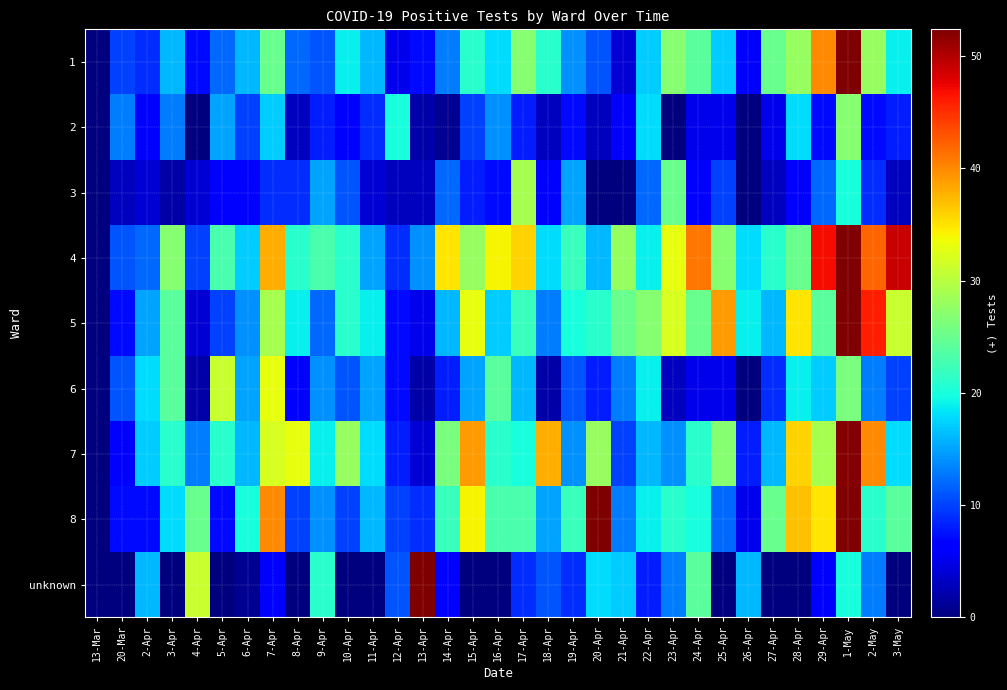

Reading right to left, transcribe all the data shown in this chart.

1: 3-May=19	2-May=28	1-May=78	29-Apr=40	28-Apr=28	27-Apr=25	26-Apr=6	25-Apr=17	24-Apr=24	23-Apr=27	22-Apr=17	21-Apr=4	20-Apr=11	19-Apr=14	18-Apr=21	17-Apr=27	16-Apr=18	15-Apr=21	14-Apr=13	13-Apr=7	12-Apr=5	11-Apr=16	10-Apr=19	9-Apr=11	8-Apr=12	7-Apr=25	6-Apr=16	5-Apr=12	4-Apr=7	3-Apr=16	2-Apr=9	20-Mar=10	13-Mar=0
2: 3-May=8	2-May=7	1-May=27	29-Apr=7	28-Apr=18	27-Apr=5	26-Apr=0	25-Apr=5	24-Apr=5	23-Apr=0	22-Apr=18	21-Apr=6	20-Apr=3	19-Apr=7	18-Apr=3	17-Apr=8	16-Apr=14	15-Apr=10	14-Apr=1	13-Apr=2	12-Apr=20	11-Apr=9	10-Apr=6	9-Apr=8	8-Apr=3	7-Apr=17	6-Apr=10	5-Apr=15	4-Apr=0	3-Apr=13	2-Apr=6	20-Mar=13	13-Mar=0
3: 3-May=3	2-May=9	1-May=20	29-Apr=12	28-Apr=6	27-Apr=3	26-Apr=0	25-Apr=10	24-Apr=6	23-Apr=25	22-Apr=12	21-Apr=0	20-Apr=0	19-Apr=15	18-Apr=6	17-Apr=29	16-Apr=7	15-Apr=8	14-Apr=12	13-Apr=3	12-Apr=3	11-Apr=4	10-Apr=11	9-Apr=15	8-Apr=9	7-Apr=9	6-Apr=6	5-Apr=6	4-Apr=4	3-Apr=2	2-Apr=4	20-Mar=3	13-Mar=0
4: 3-May=49	2-May=42	1-May=115	29-Apr=47	28-Apr=25	27-Apr=21	26-Apr=18	25-Apr=27	24-Apr=41	23-Apr=33	22-Apr=19	21-Apr=28	20-Apr=16	19-Apr=22	18-Apr=18	17-Apr=36	16-Apr=34	15-Apr=28	14-Apr=35	13-Apr=14	12-Apr=9	11-Apr=15	10-Apr=21	9-Apr=23	8-Apr=21	7-Apr=38	6-Apr=17	5-Apr=23	4-Apr=10	3-Apr=27	2-Apr=12	20-Mar=11	13-Mar=0
5: 3-May=31	2-May=46	1-May=76	29-Apr=24	28-Apr=35	27-Apr=16	26-Apr=19	25-Apr=39	24-Apr=25	23-Apr=32	22-Apr=27	21-Apr=25	20-Apr=21	19-Apr=20	18-Apr=13	17-Apr=22	16-Apr=17	15-Apr=33	14-Apr=16	13-Apr=5	12-Apr=7	11-Apr=19	10-Apr=21	9-Apr=12	8-Apr=19	7-Apr=29	6-Apr=14	5-Apr=10	4-Apr=4	3-Apr=24	2-Apr=15	20-Mar=7	13-Mar=0
6: 3-May=10	2-May=13	1-May=26	29-Apr=17	28-Apr=19	27-Apr=9	26-Apr=0	25-Apr=5	24-Apr=5	23-Apr=3	22-Apr=19	21-Apr=13	20-Apr=8	19-Apr=11	18-Apr=2	17-Apr=16	16-Apr=24	15-Apr=15	14-Apr=8	13-Apr=2	12-Apr=7	11-Apr=15	10-Apr=11	9-Apr=14	8-Apr=6	7-Apr=33	6-Apr=15	5-Apr=31	4-Apr=2	3-Apr=24	2-Apr=18	20-Mar=11	13-Mar=0
7: 3-May=18	2-May=40	1-May=52	29-Apr=29	28-Apr=36	27-Apr=16	26-Apr=8	25-Apr=27	24-Apr=21	23-Apr=14	22-Apr=16	21-Apr=10	20-Apr=28	19-Apr=14	18-Apr=38	17-Apr=20	16-Apr=21	15-Apr=39	14-Apr=26	13-Apr=4	12-Apr=8	11-Apr=18	10-Apr=28	9-Apr=19	8-Apr=33	7-Apr=32	6-Apr=16	5-Apr=21	4-Apr=13	3-Apr=21	2-Apr=17	20-Mar=6	13-Mar=0
8: 3-May=24	2-May=21	1-May=60	29-Apr=35	28-Apr=37	27-Apr=25	26-Apr=5	25-Apr=12	24-Apr=20	23-Apr=21	22-Apr=19	21-Apr=13	20-Apr=69	19-Apr=22	18-Apr=15	17-Apr=23	16-Apr=23	15-Apr=34	14-Apr=22	13-Apr=9	12-Apr=10	11-Apr=16	10-Apr=10	9-Apr=14	8-Apr=10	7-Apr=40	6-Apr=20	5-Apr=7	4-Apr=25	3-Apr=18	2-Apr=7	20-Mar=7	13-Mar=0
unknown: 3-May=0	2-May=13	1-May=20	29-Apr=6	28-Apr=0	27-Apr=0	26-Apr=16	25-Apr=0	24-Apr=24	23-Apr=13	22-Apr=8	21-Apr=17	20-Apr=18	19-Apr=9	18-Apr=11	17-Apr=9	16-Apr=0	15-Apr=0	14-Apr=6	13-Apr=57	12-Apr=11	11-Apr=0	10-Apr=0	9-Apr=21	8-Apr=0	7-Apr=6	6-Apr=1	5-Apr=0	4-Apr=31	3-Apr=0	2-Apr=16	20-Mar=0	13-Mar=0